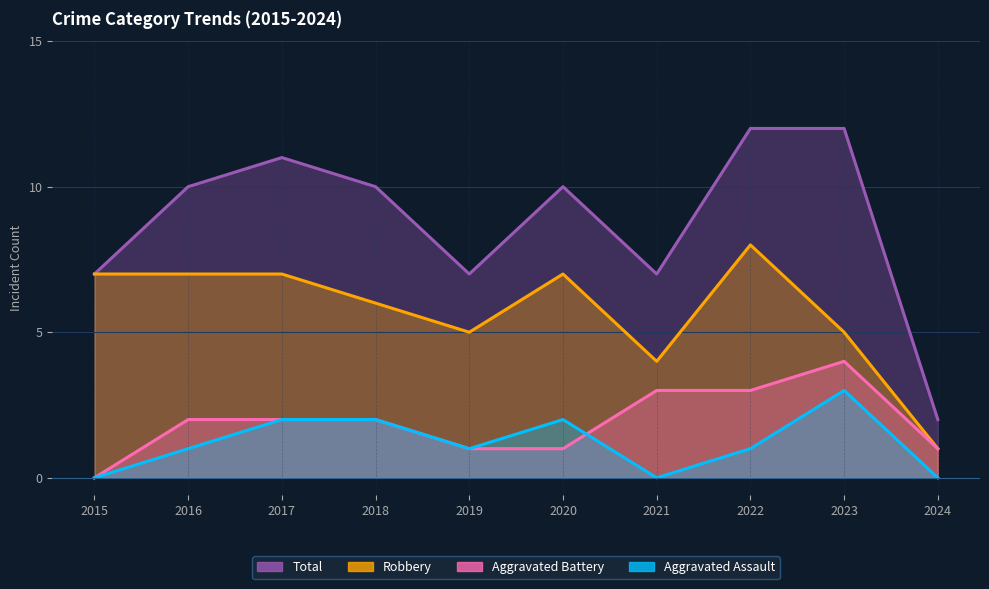

Which series has the largest total across all categories?

Total